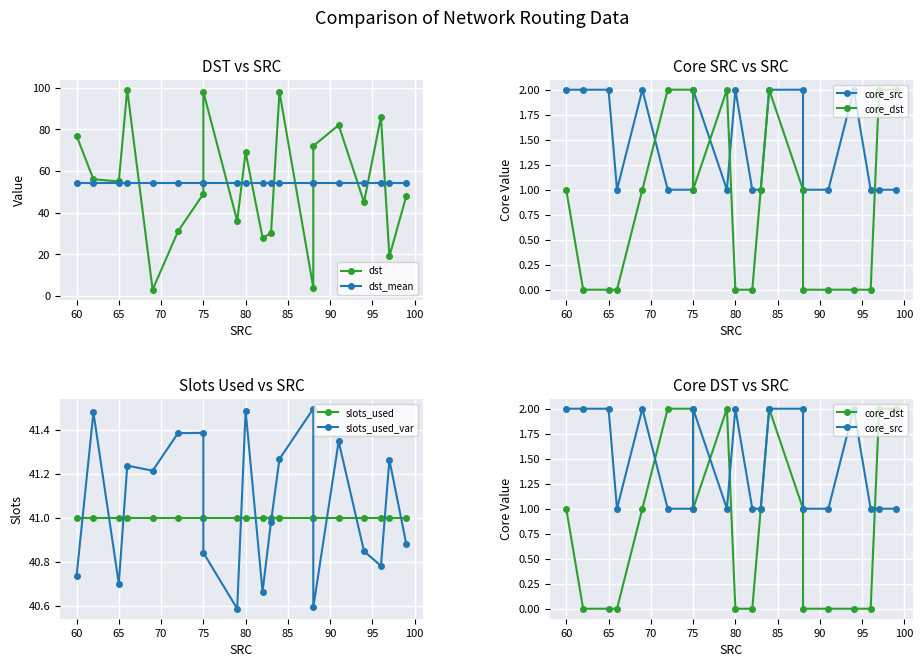

Which series has the widest spread of values?

dst